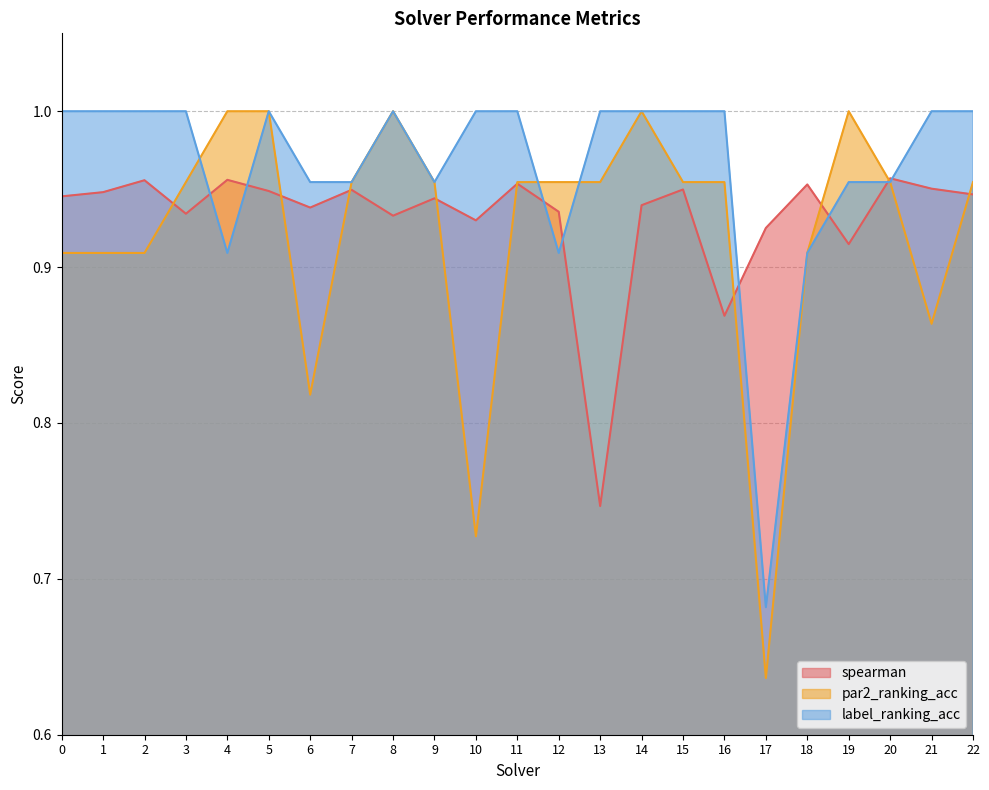

What are all the series names shown in the legend?

spearman, par2_ranking_acc, label_ranking_acc